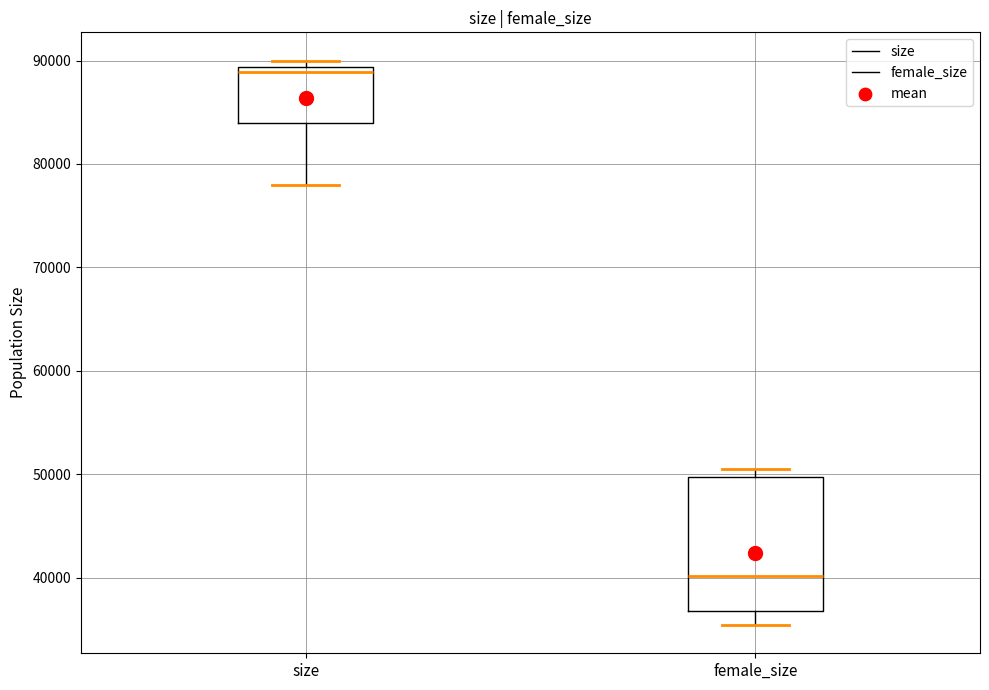

Comparing the boxes themselves (not the whiskers), which one is the tallest?

female_size